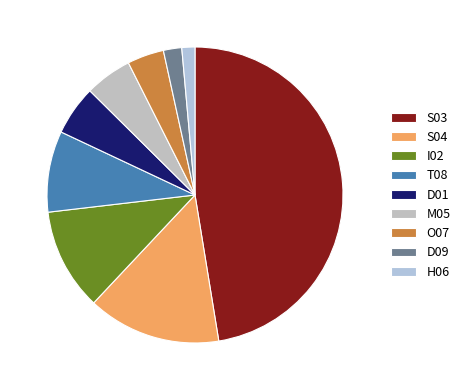

Count the number of slices in the pie.

9